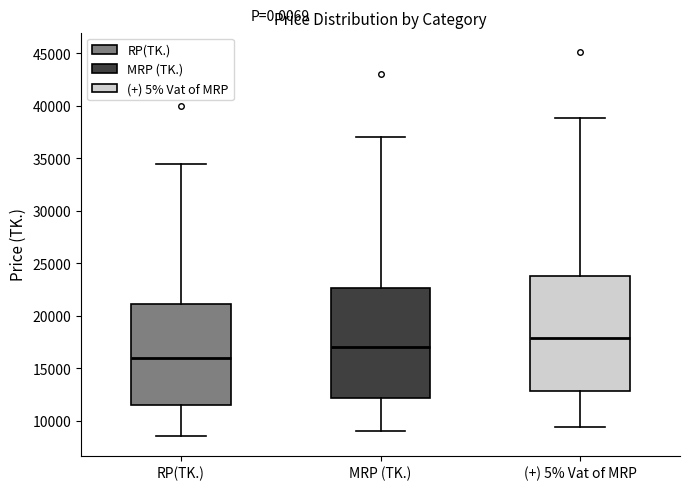

Reading left to right, read every box against the y-axis: the position of its median line, the range the box covers, and the ends of its whiskers. The values are not printed on the chart, so give them approximately, as read against the axis.

RP(TK.): median 16000, box 11500 to 21000, whiskers 8500 to 34500
MRP (TK.): median 17000, box 12000 to 22500, whiskers 9000 to 37000
(+) 5% Vat of MRP: median 18000, box 13000 to 23500, whiskers 9500 to 39000